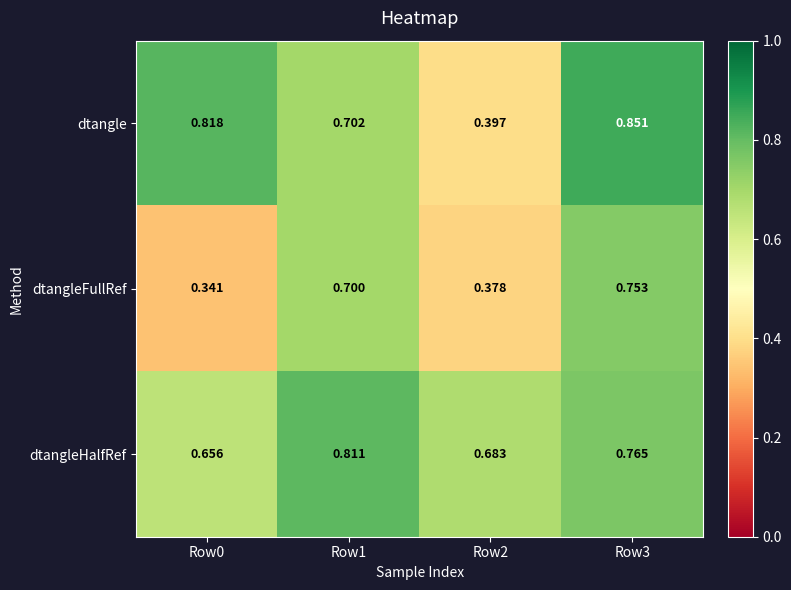

Which series has the largest total across all categories?

dtangleHalfRef